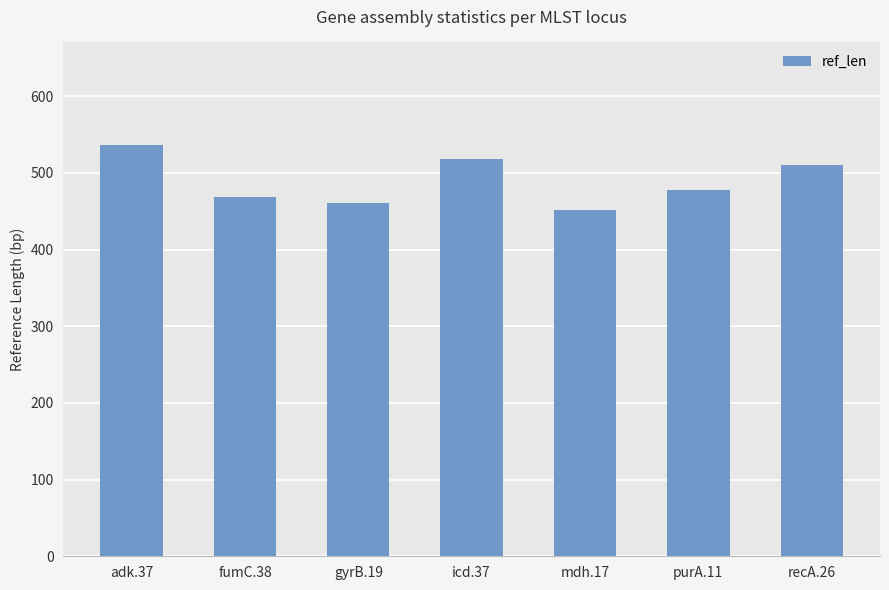

Reading left to right, what are all the values shown in this chart?

adk.37=536	fumC.38=469	gyrB.19=460	icd.37=518	mdh.17=452	purA.11=478	recA.26=510